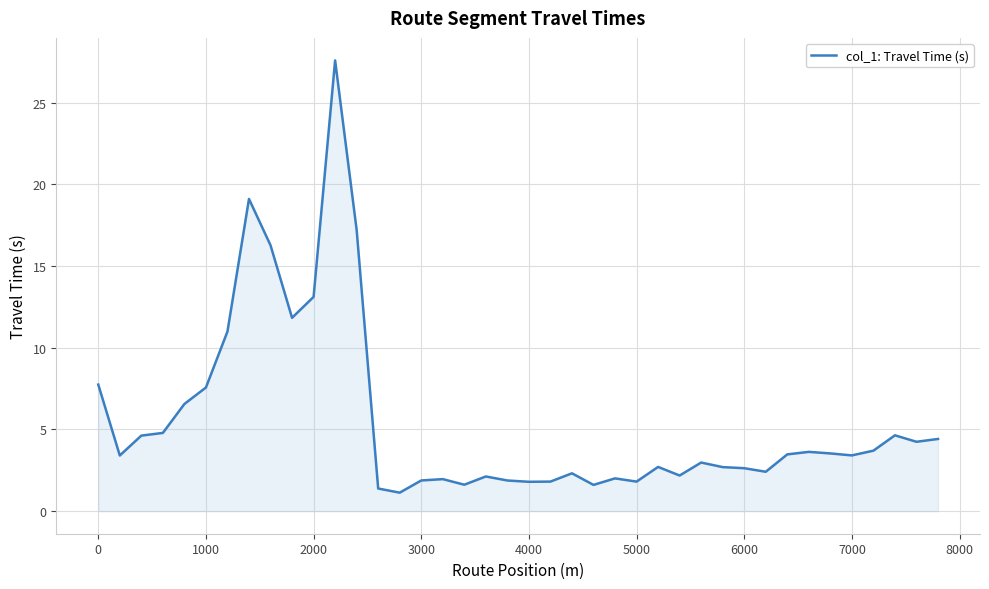

What is the minimum value shown in the chart?

1.1